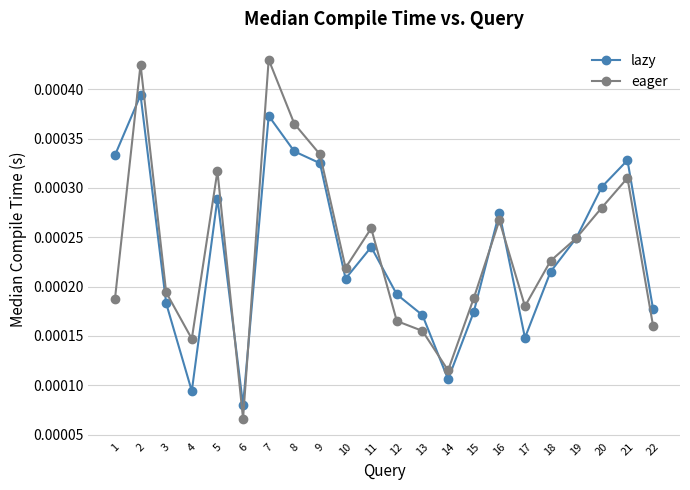

Between 1 and 19, which series saw the biggest shift?

lazy